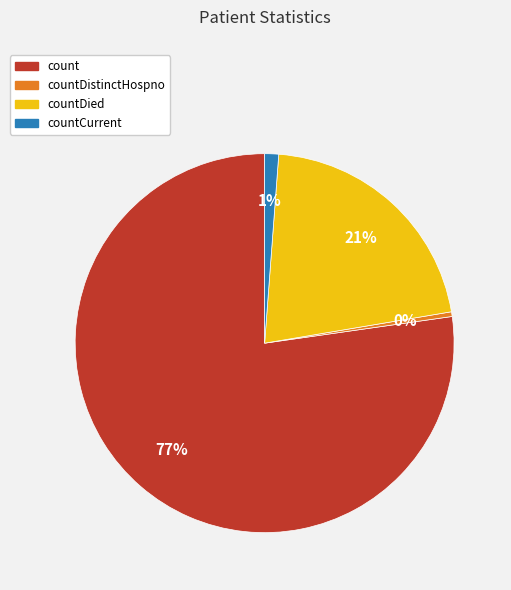

Does any single category account for the majority?

Yes